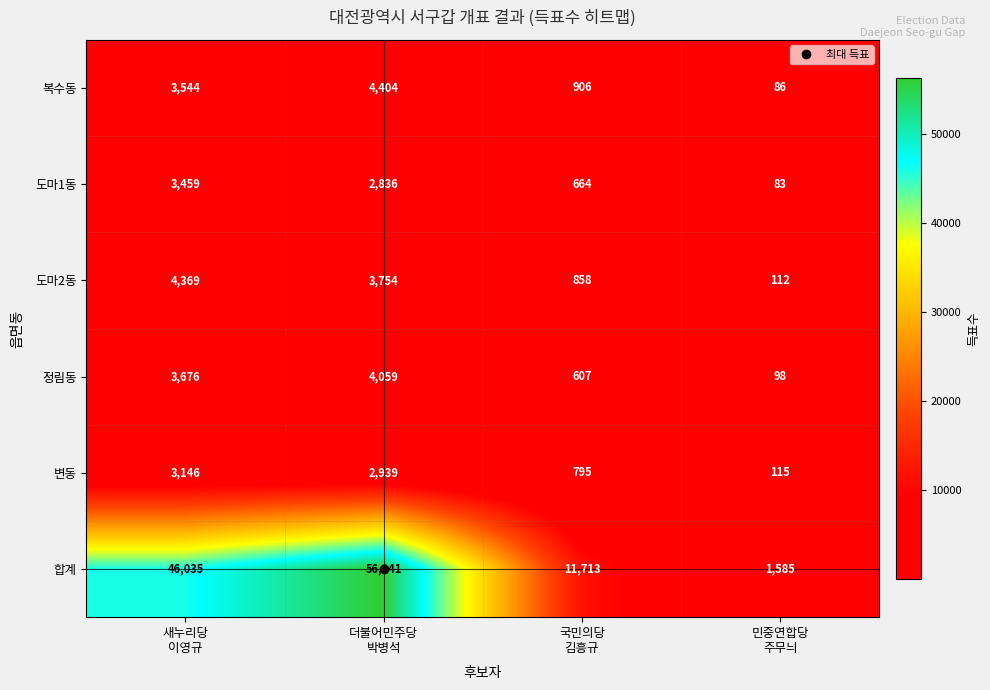

Rank the series by their maximum value, from highest to lowest.

합계, 복수동, 도마2동, 정림동, 도마1동, 변동